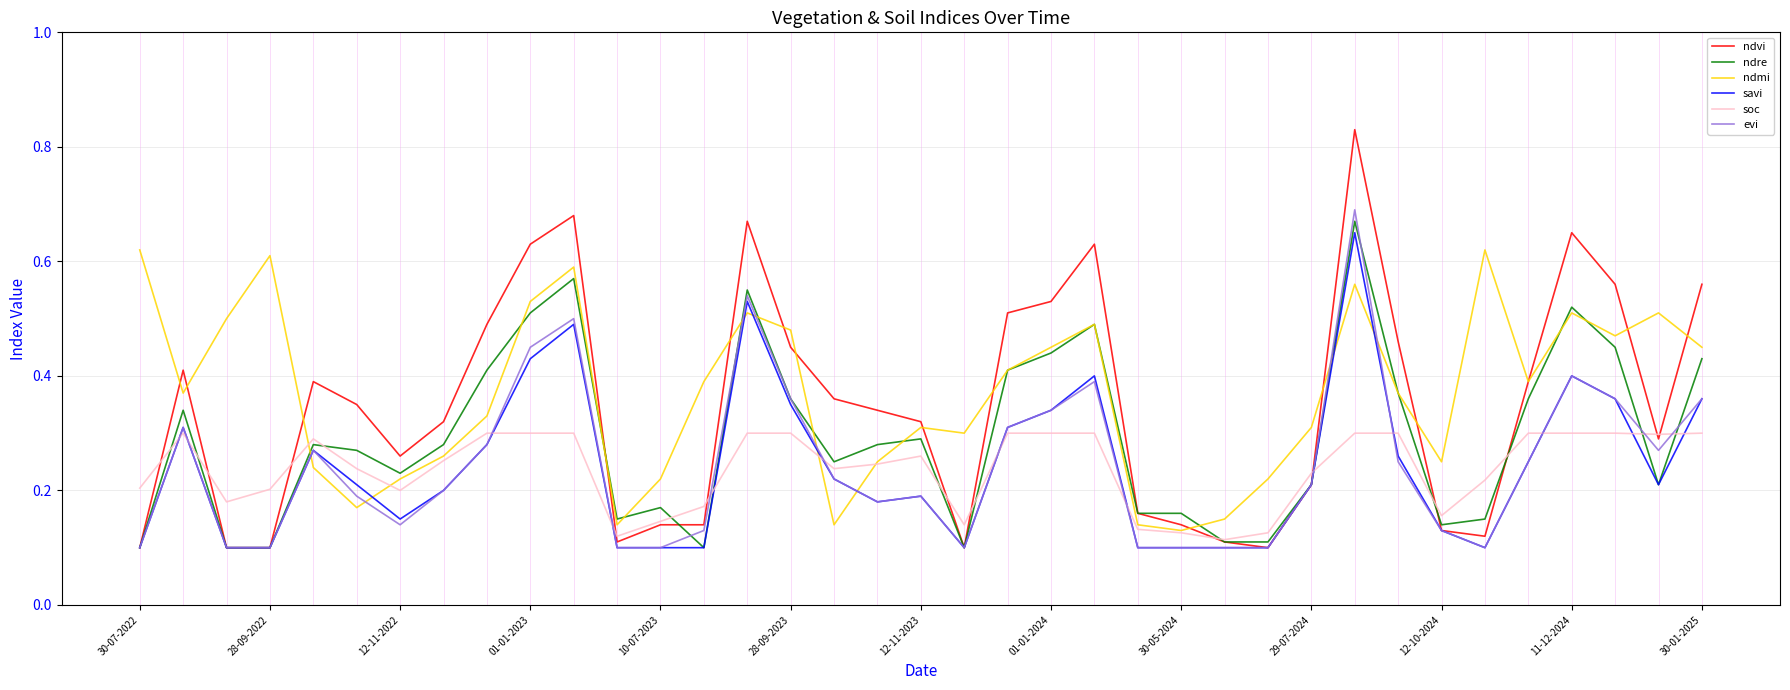

True or false: ndmi and savi cross at least once.

True